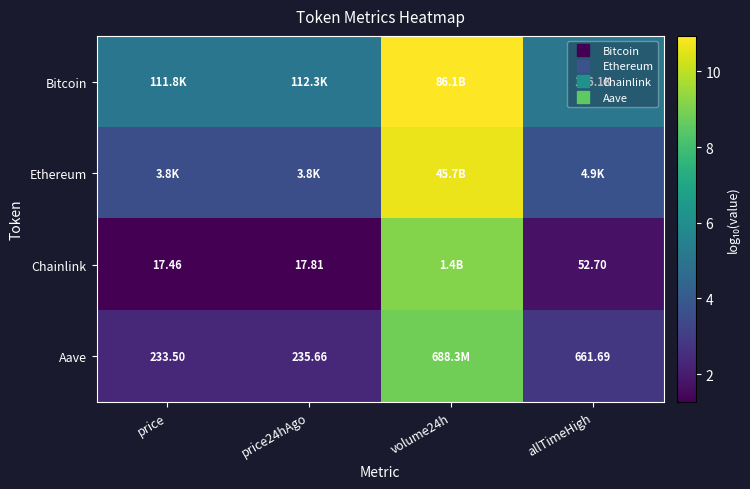

Read the Ethereum value at volume24h.

10.7